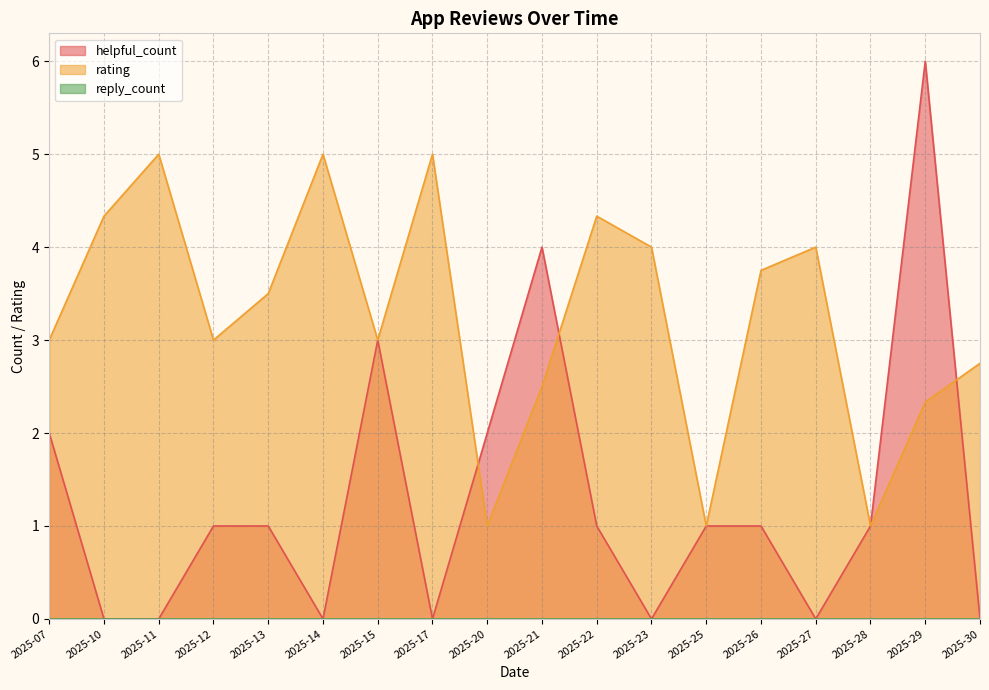

Which series changed the most between 2025-07-16 and 2025-07-06?

rating